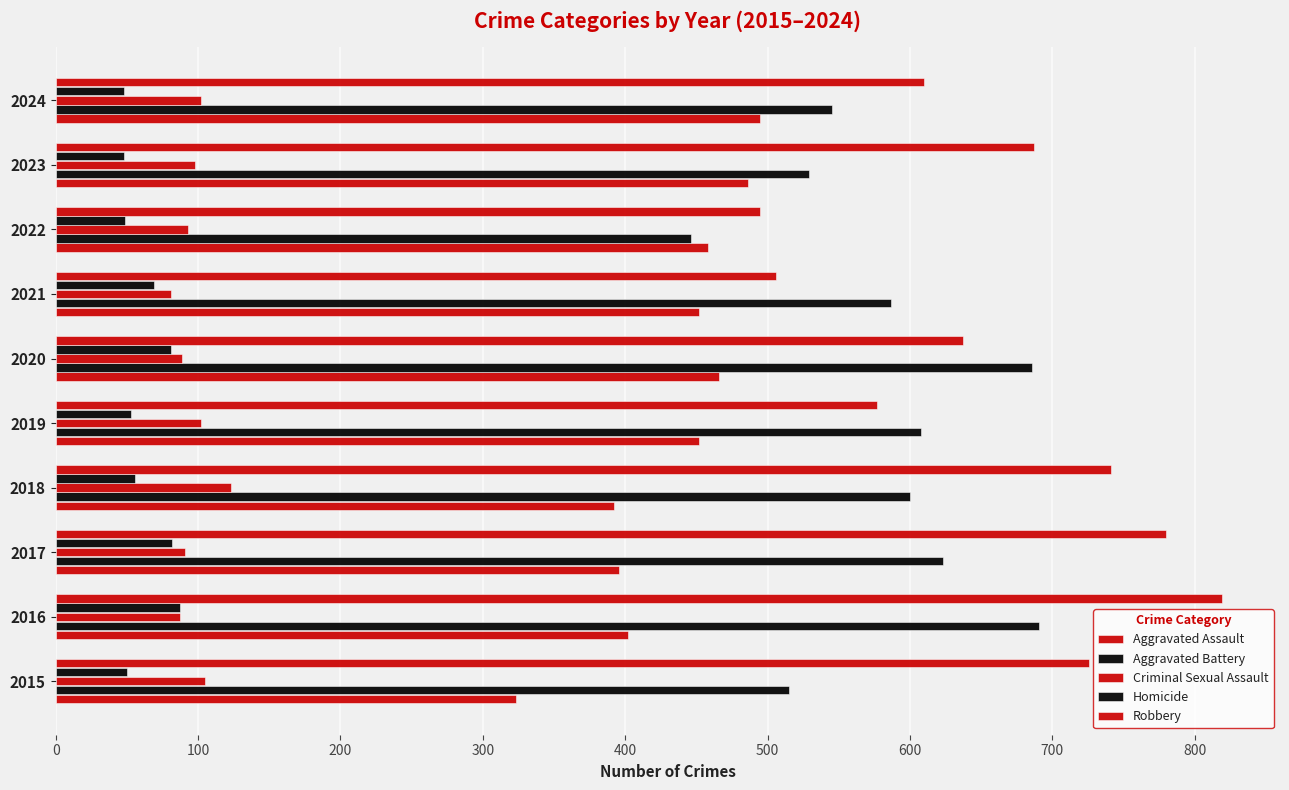

What is the value of the Robbery bar at the 2nd from the left?

819